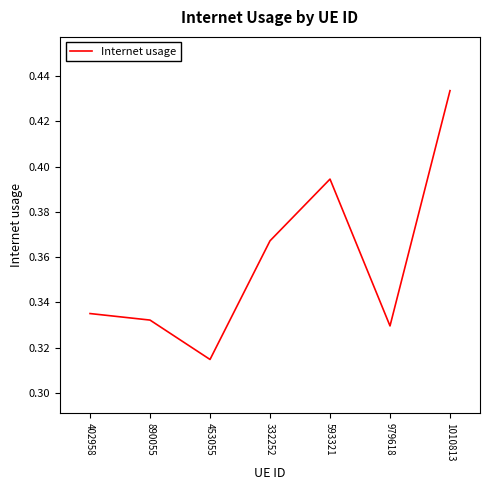

What position from the right is 890055?

6